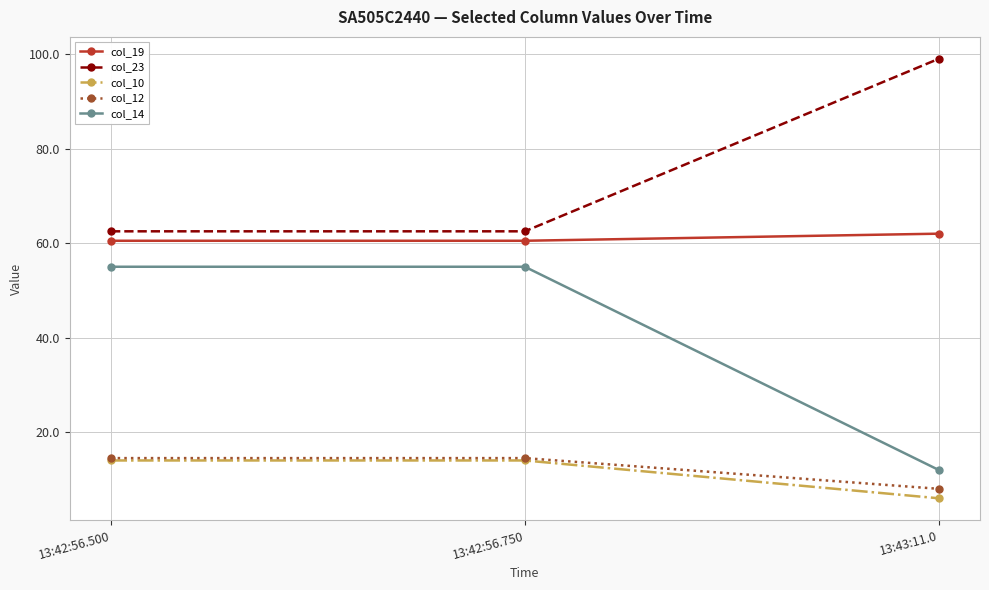

How many data points does each series have?

3